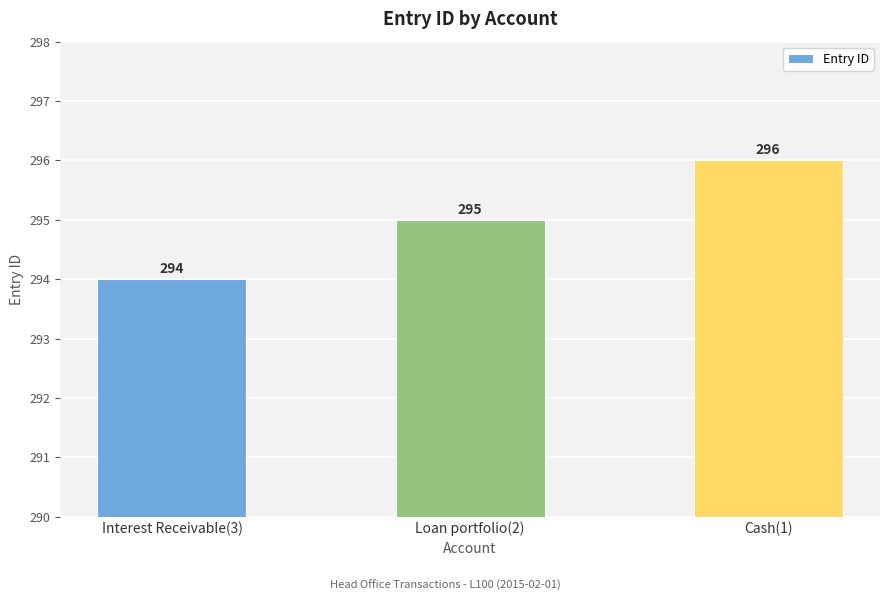

Count the values in the range 294 to 296.

3